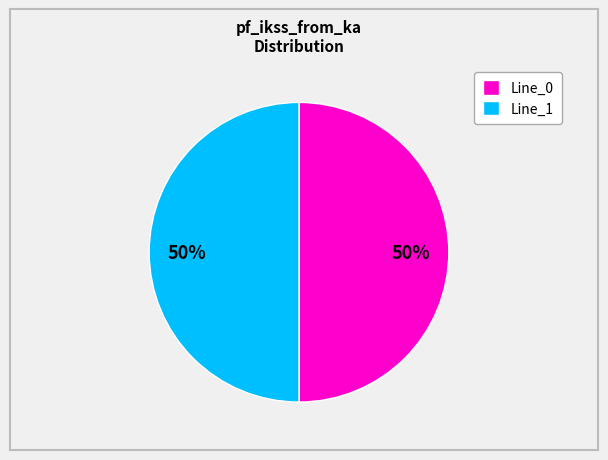

Count the number of slices in the pie.

2